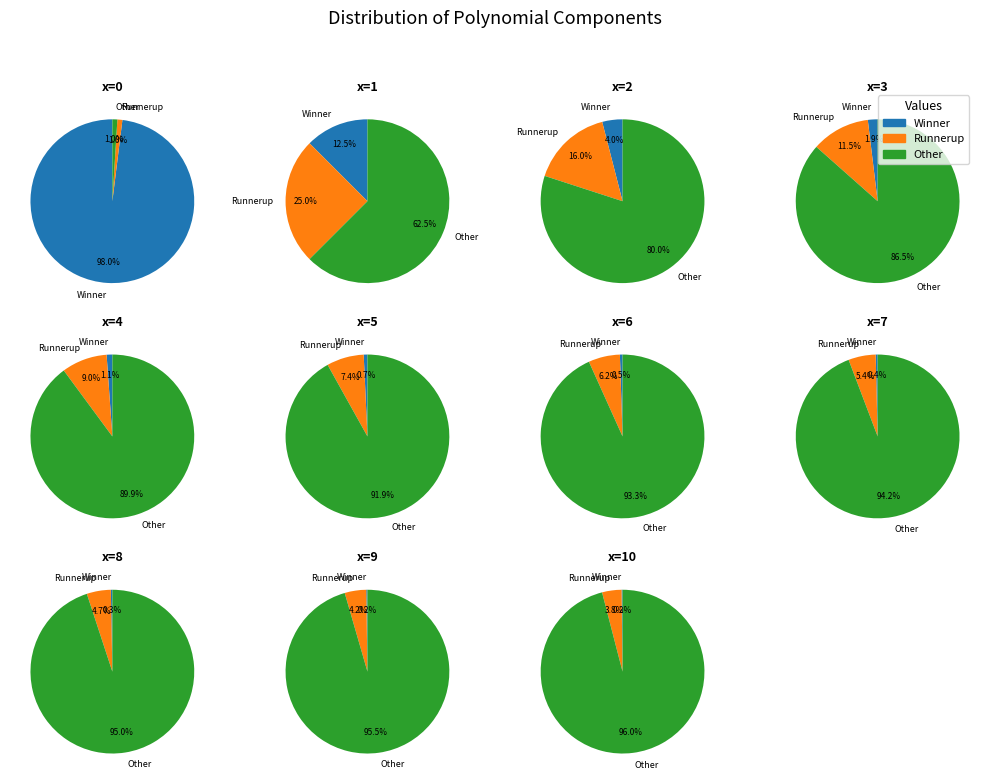

What percentage is NOT represented by x=6?

90.9%